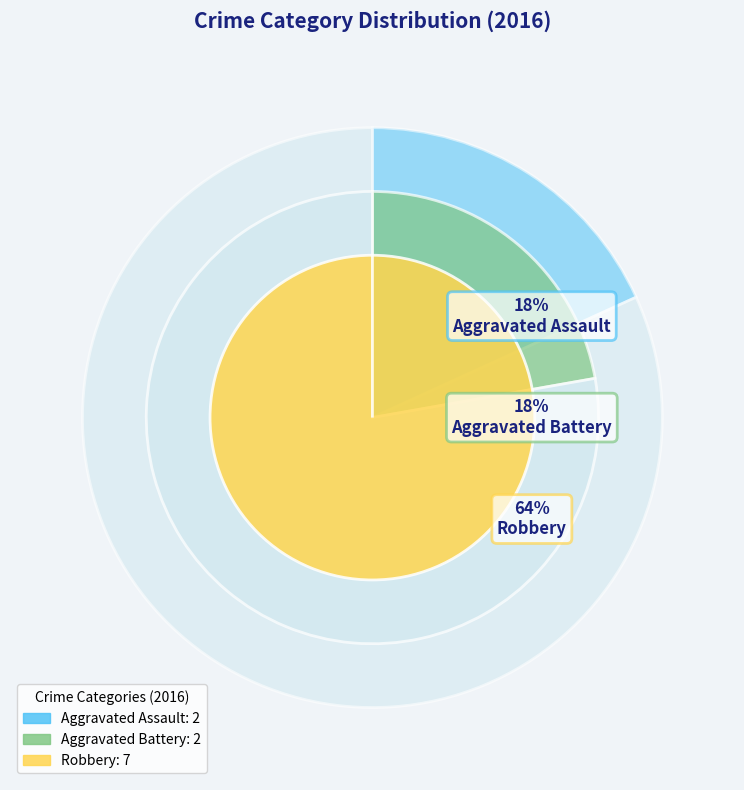

Count the number of slices in the pie.

3